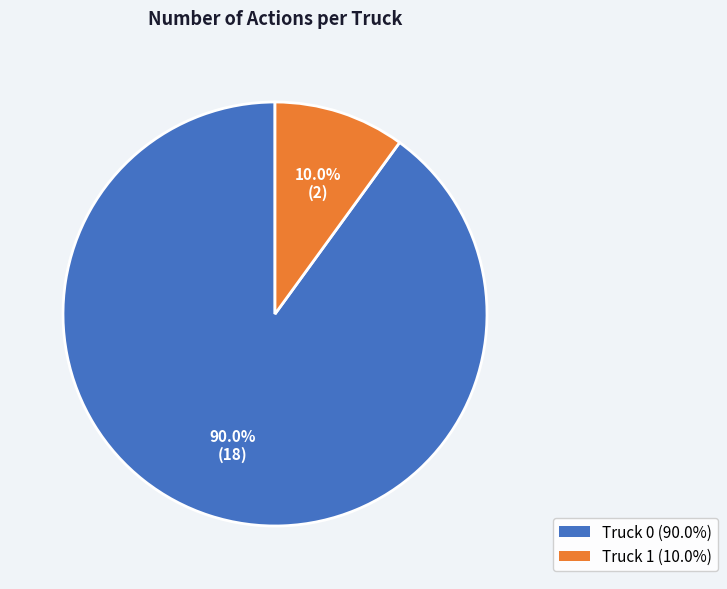

Is Truck 0 the majority of the pie?

Yes